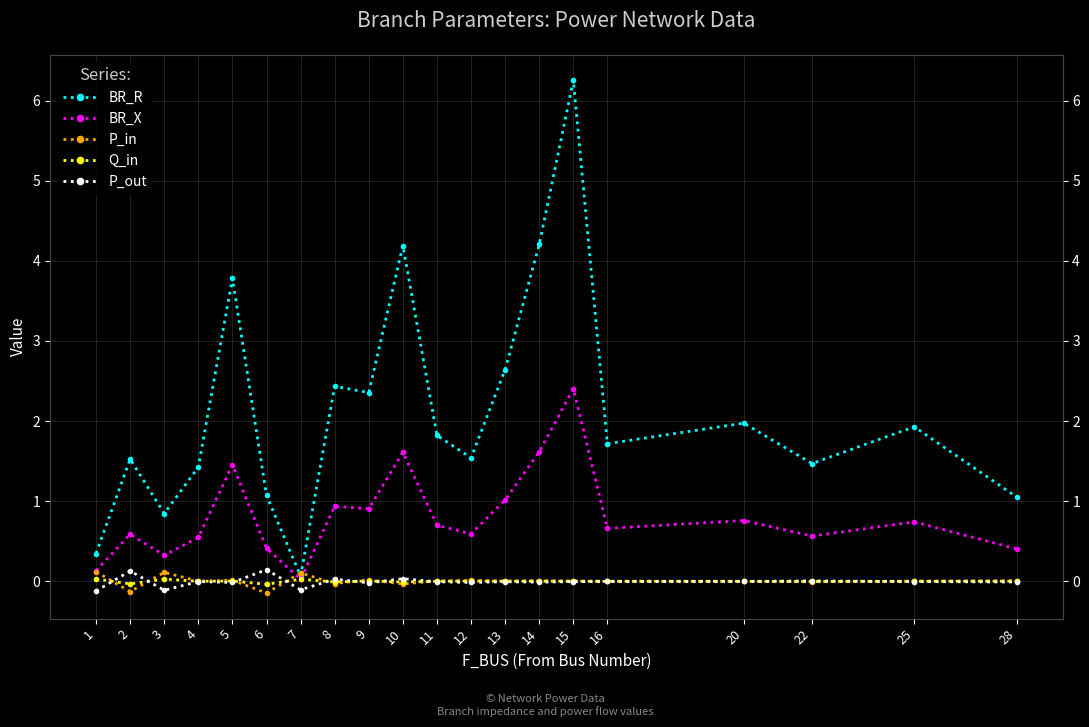

Between 9 and 13, which series saw the biggest shift?

BR_R